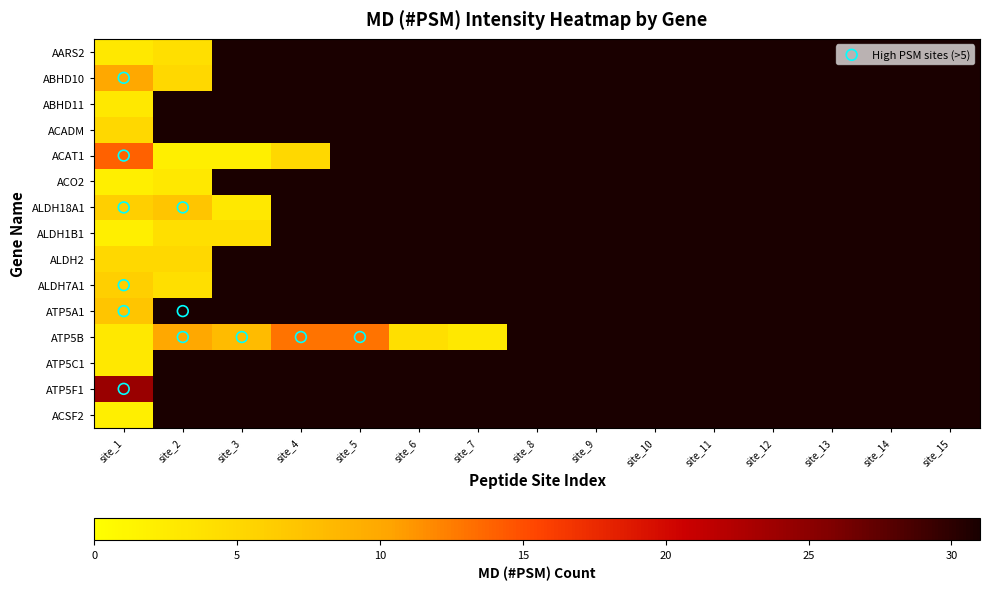

Is the value of ACO2 at 10 greater than the value of ALDH1B1 at 10?

No